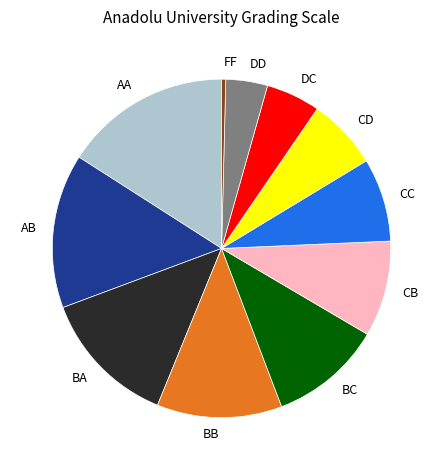

Does BA account for over 50% of the chart?

No